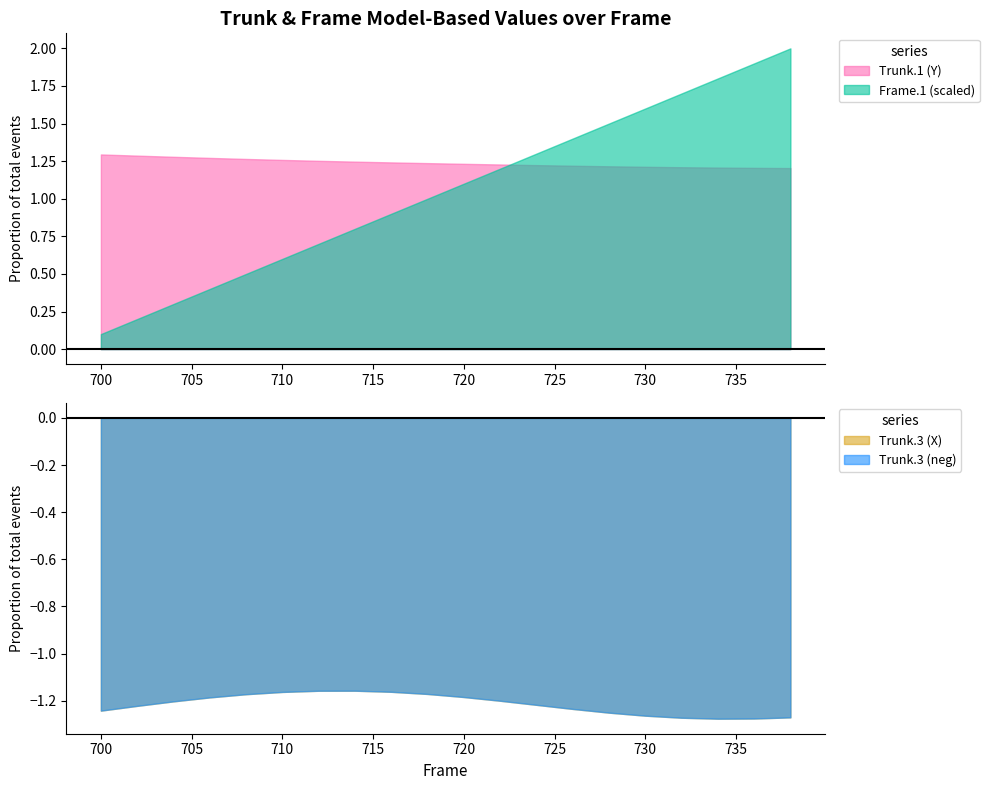

True or false: Frame.1 (scaled) and Trunk.1 (Y) cross at least once.

True